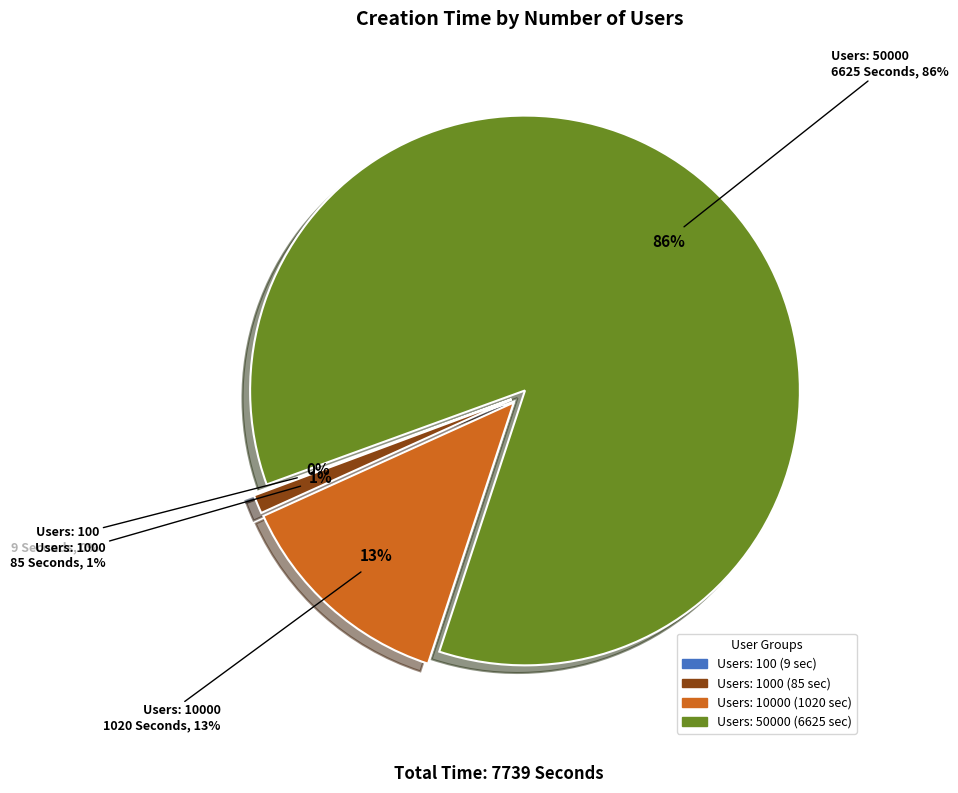

Does 100 represent more than half of the total?

No